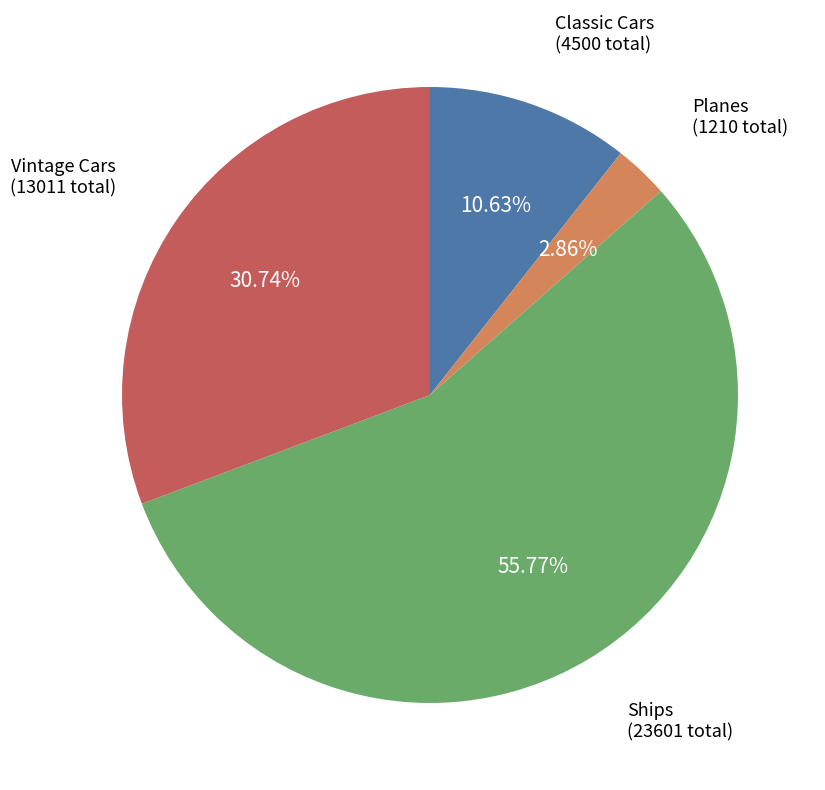

How many slices are in this pie chart?

4